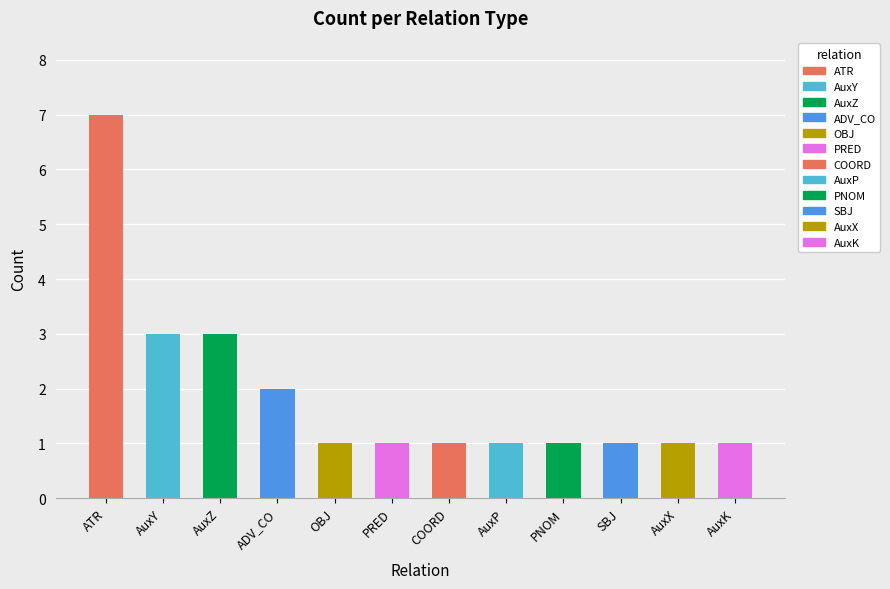

Is it true that the value at ATR is 10?

False